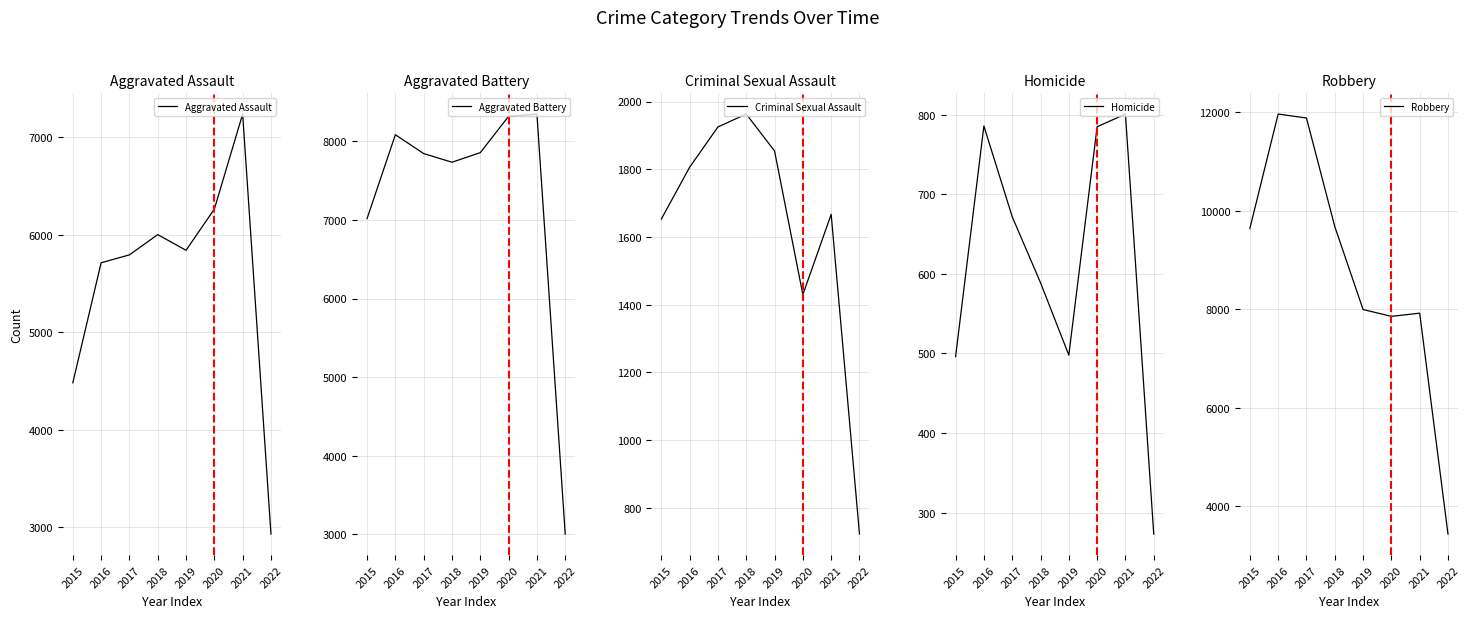

How many distinct data groups are displayed?

5